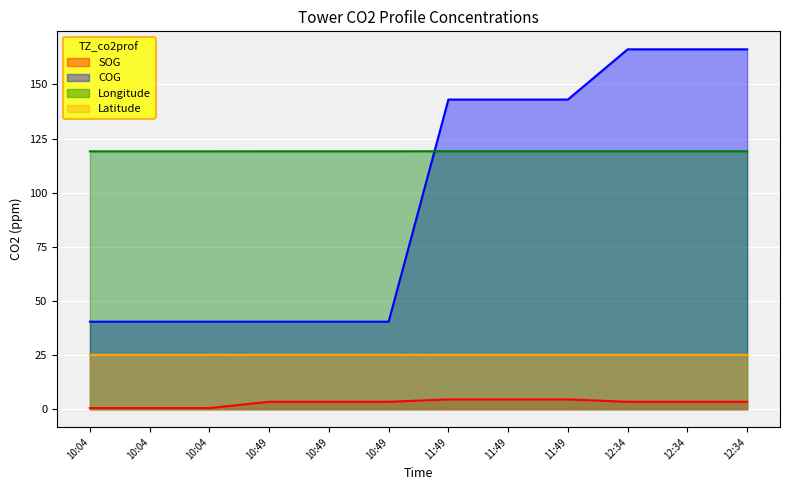

What are all the series names shown in the legend?

SOG, COG, Longitude, Latitude